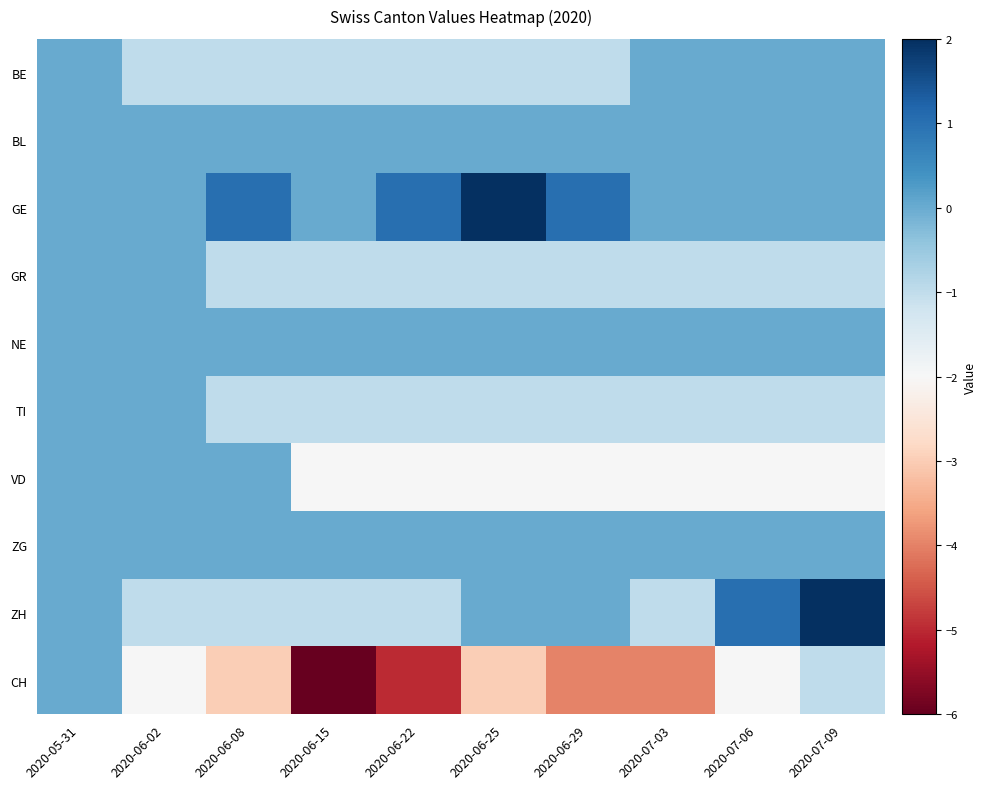

At 2020-06-25, list the series in order from largest to smallest.

GE, BL, NE, ZG, ZH, BE, GR, TI, VD, CH